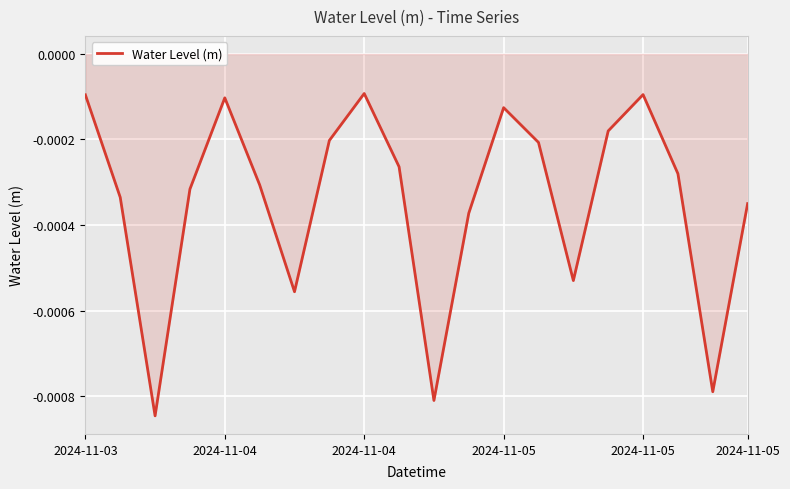

Where is the data nearest to the value 0?

8